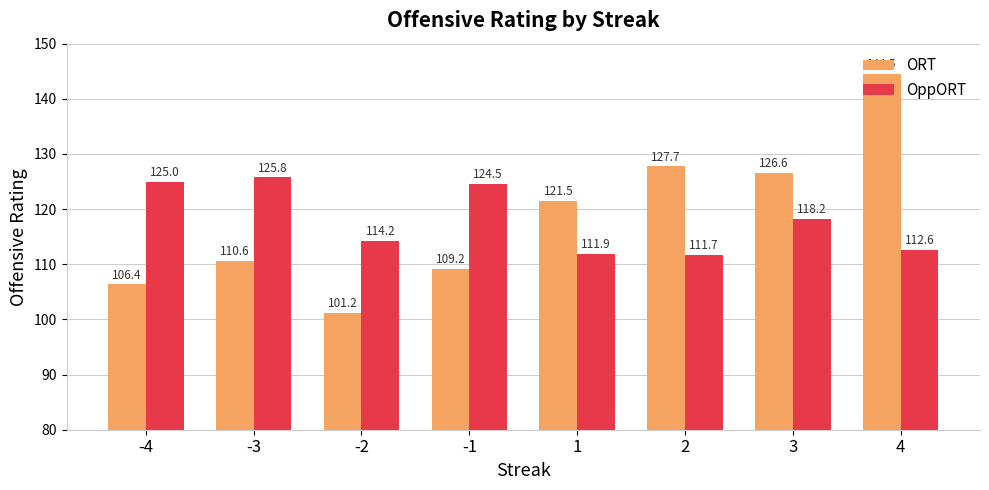

Where is ORT nearest to the value 122?

1